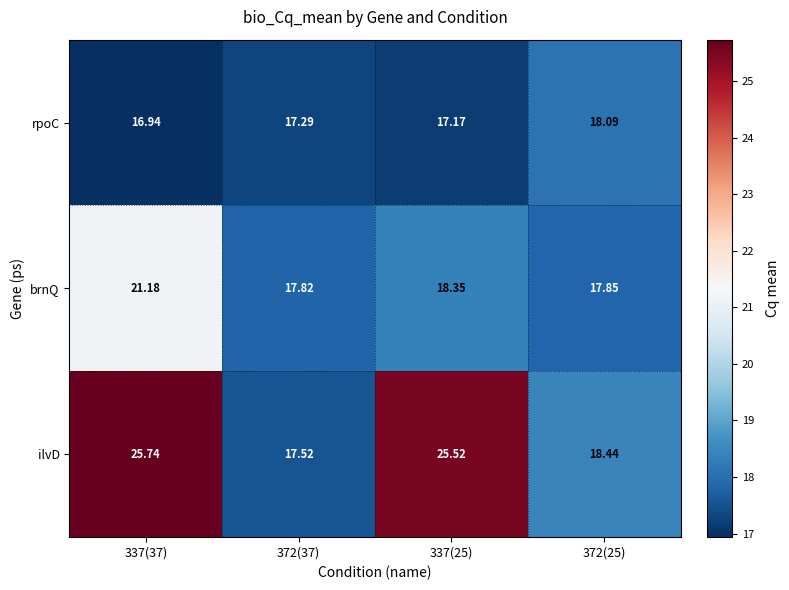

At 337(37), list the series in order from smallest to largest.

rpoC, brnQ, ilvD